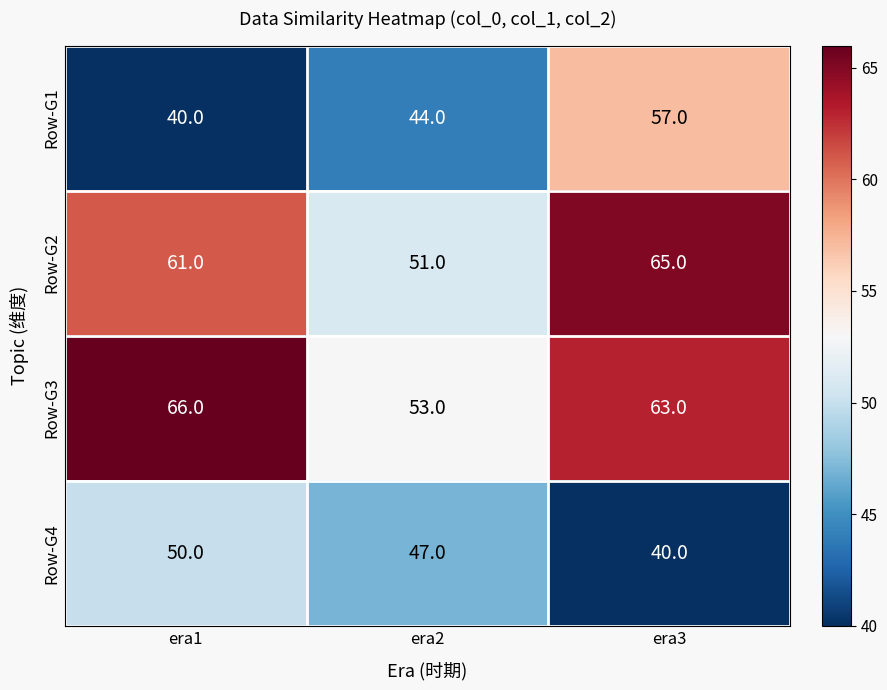

The Row-G2 series shows 109 at era3. True or false?

False